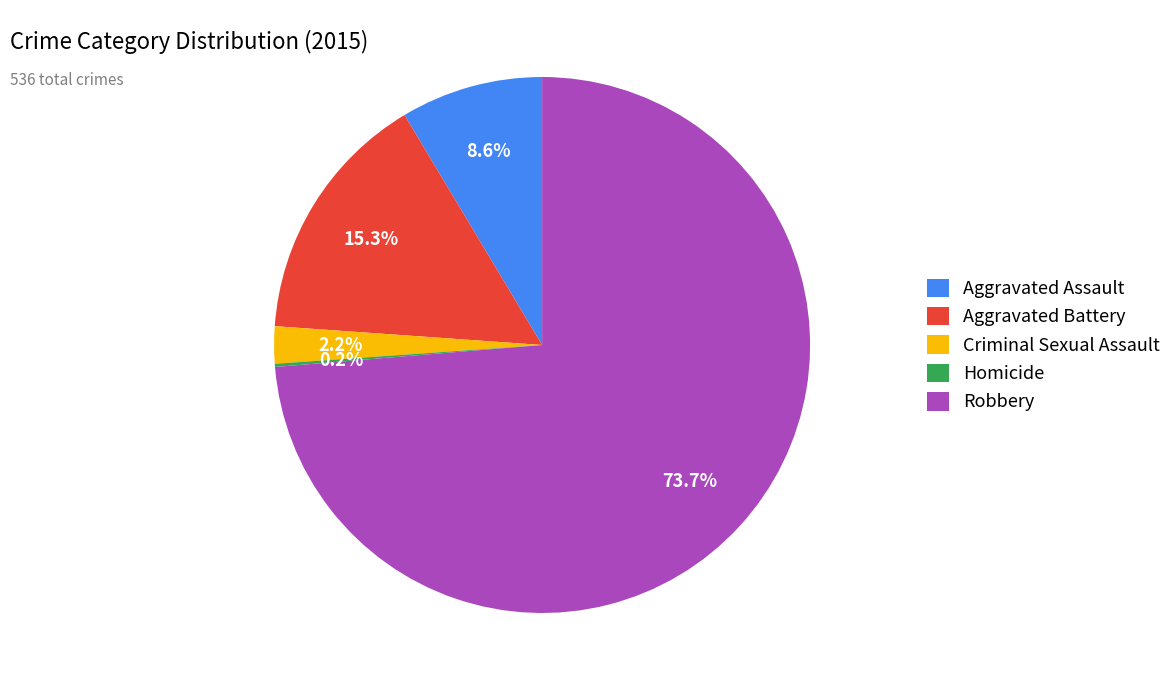

Is there any slice that represents more than half of the pie?

Yes